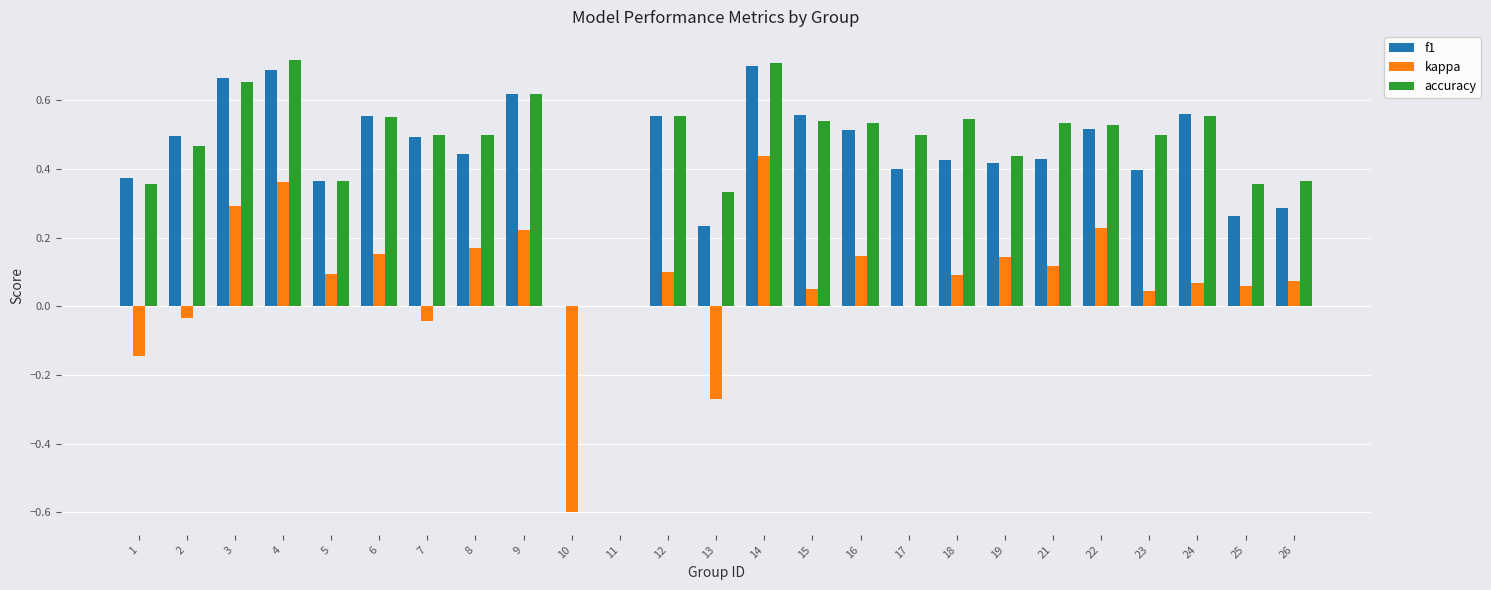

Between 5 and 18, which series saw the biggest shift?

accuracy